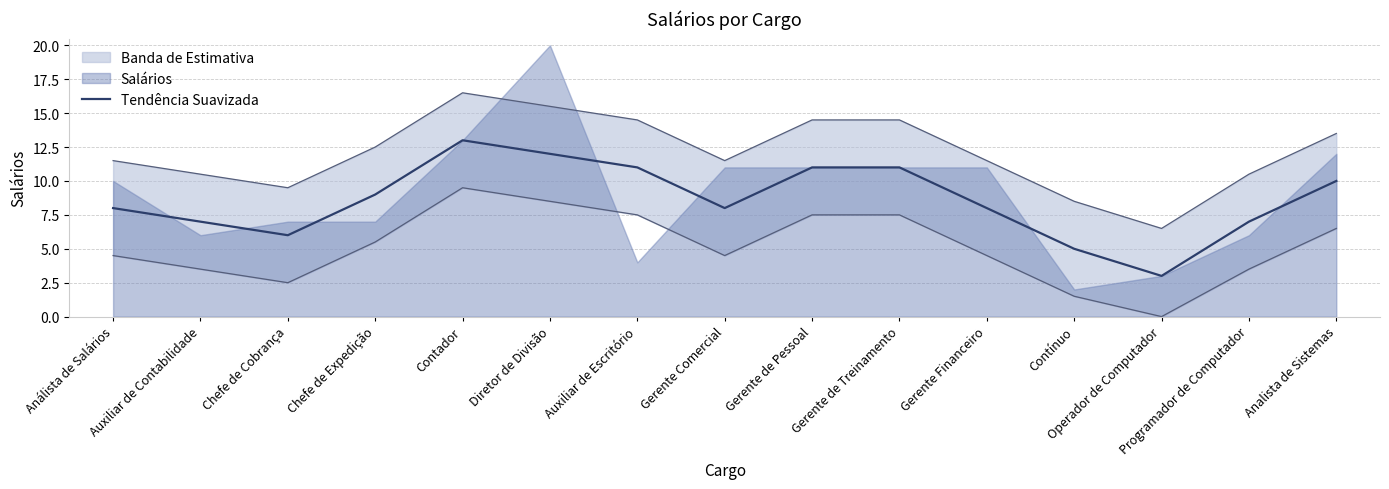

What is the sum of the values at Análista de Salários and Contador?

21